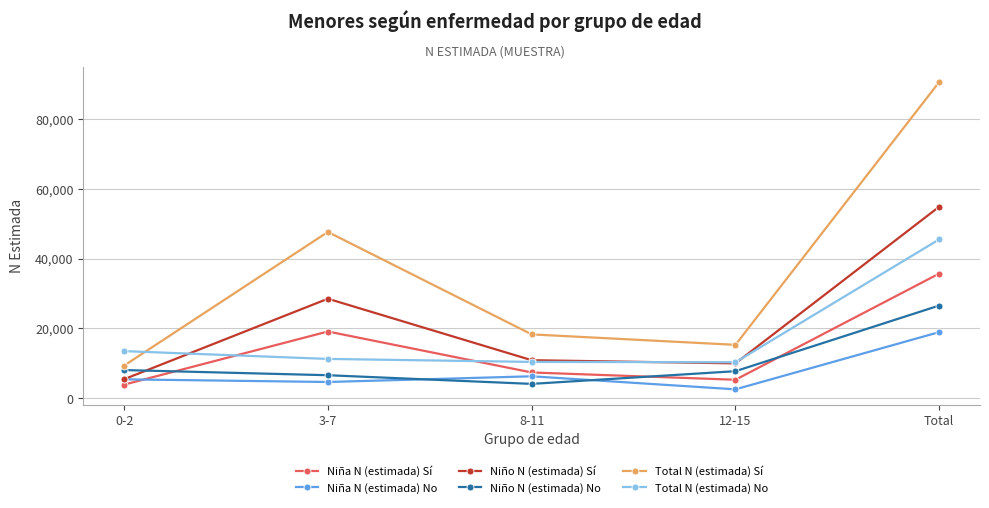

True or false: Niña N (estimada) No has more than 1 interior local peaks.

False